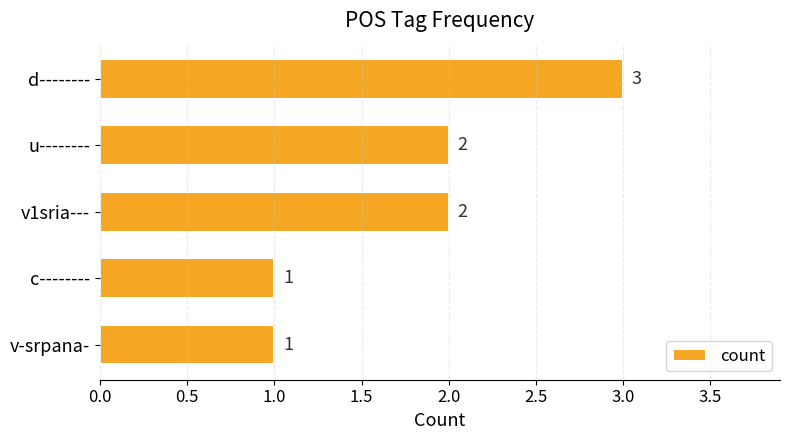

Is it true that the value at d-------- is 3?

True